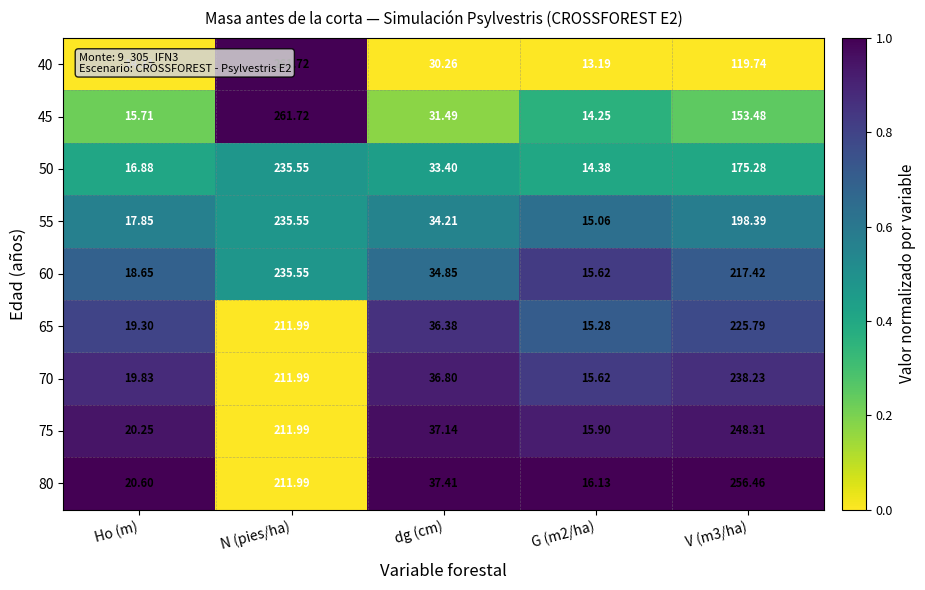

At which category is the sum across all series the highest?

N (pies/ha)